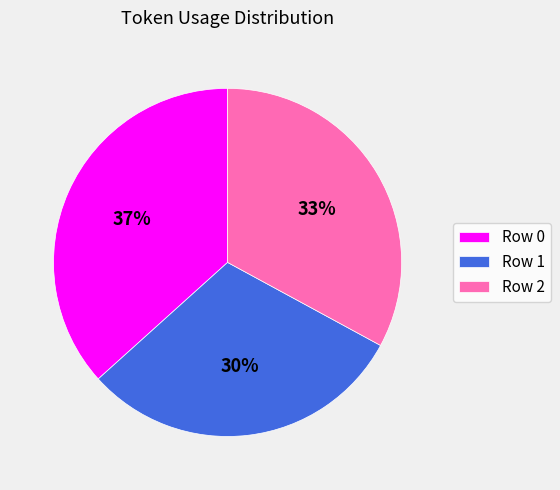

What is the largest slice in the pie chart?

Row 0